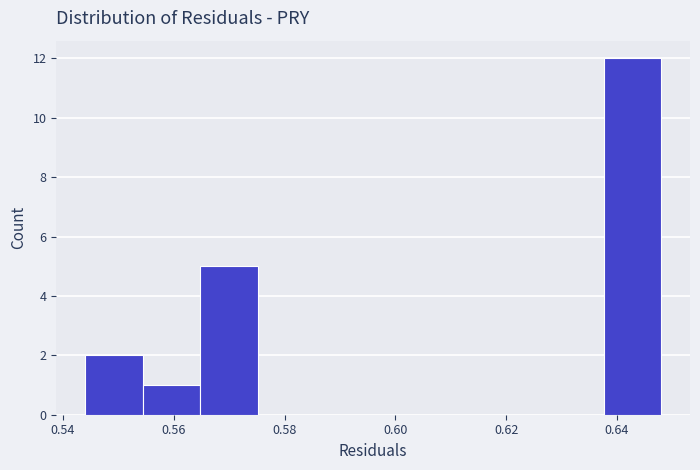

Which range on the x-axis has the tallest bar?

0.638 to 0.648